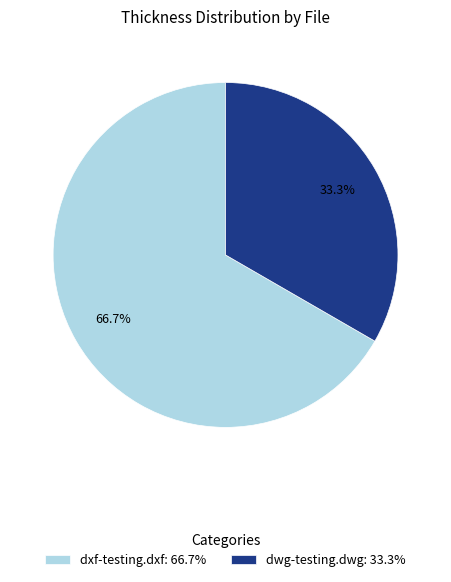

What is the smallest slice in the pie chart?

dwg-testing.dwg: 33.3%